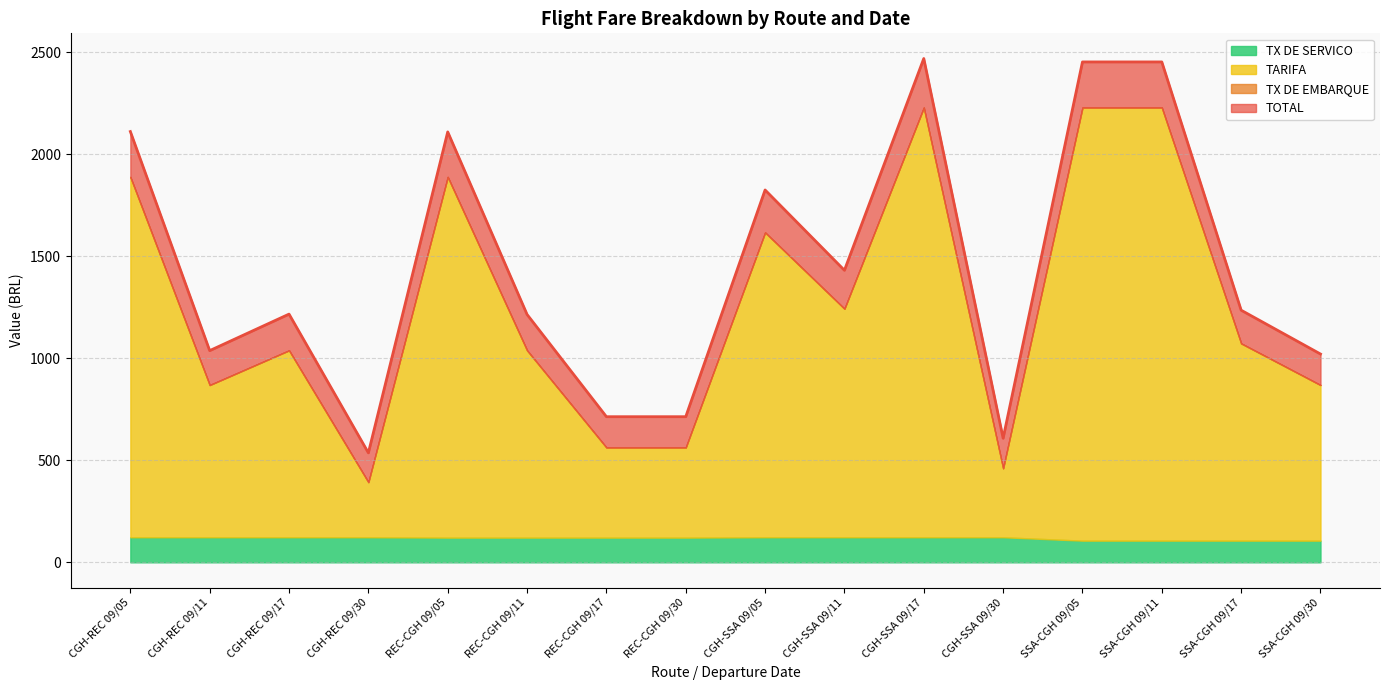

What is the highest value of the TX DE SERVICO series?

122.9